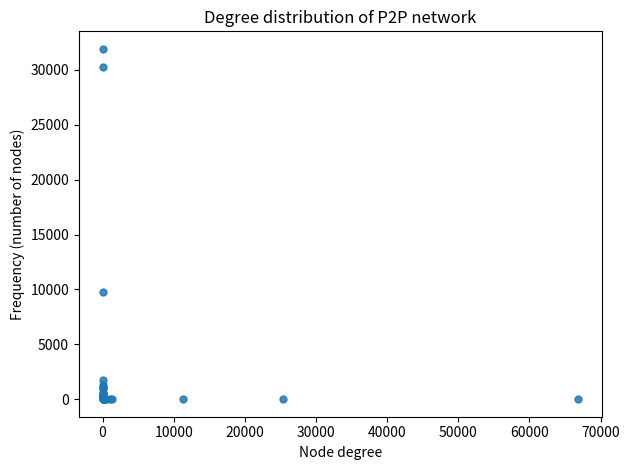

What Y value in the scatter plot is closest to 15962?

9799.3